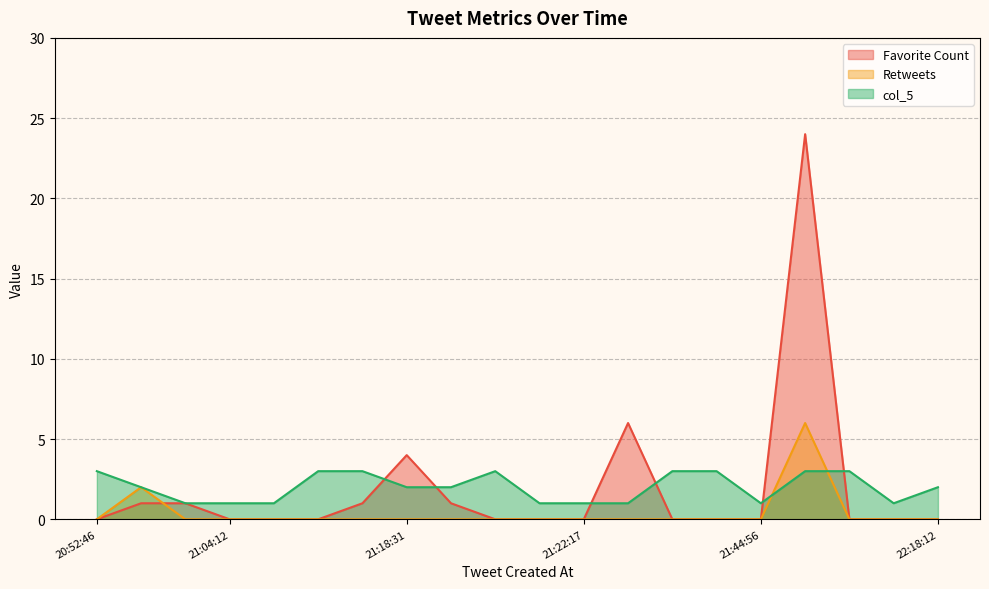

Is it true that Retweets equals 0 at 2019-09-10 21:19:23?

True